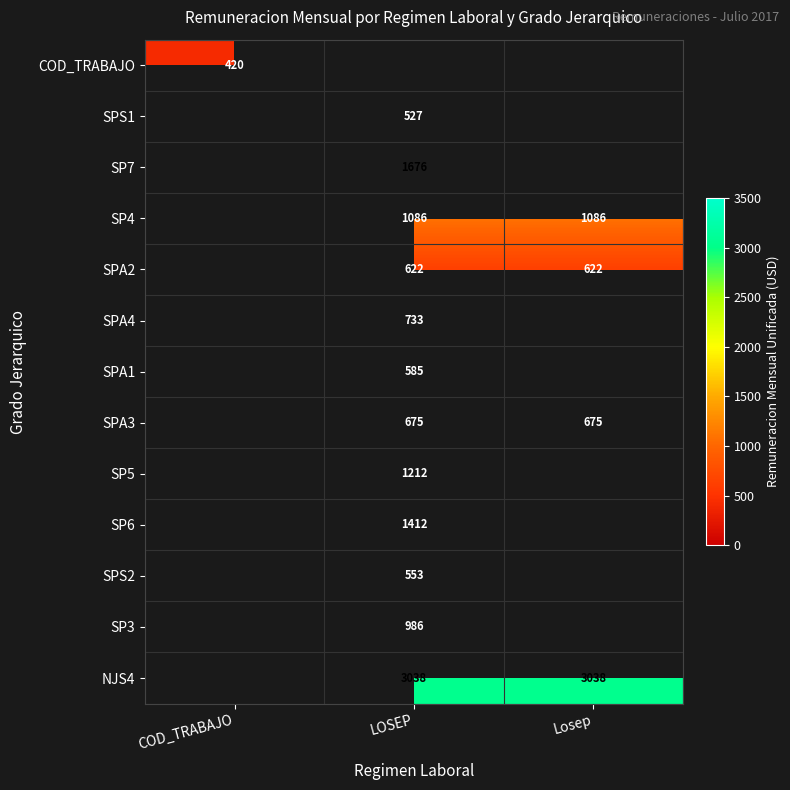

The value of COD_TRABAJO at COD_TRABAJO is 573. True or false?

False